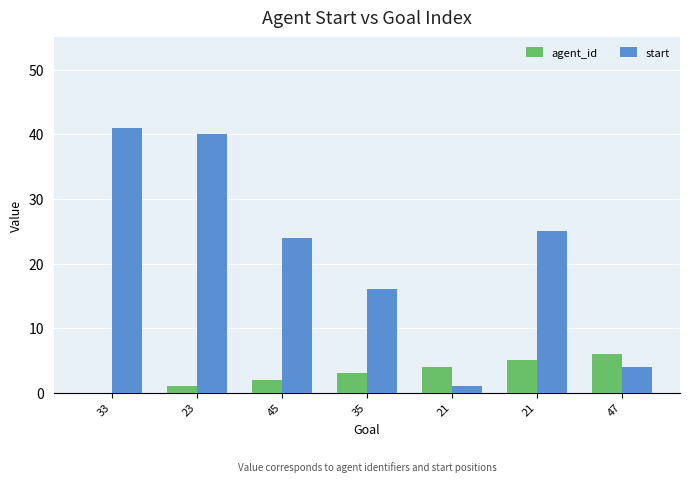

Reading right to left, list all the values displayed in this chart.

agent_id: 6	5	4	3	2	1	0
start: 4	25	1	16	24	40	41